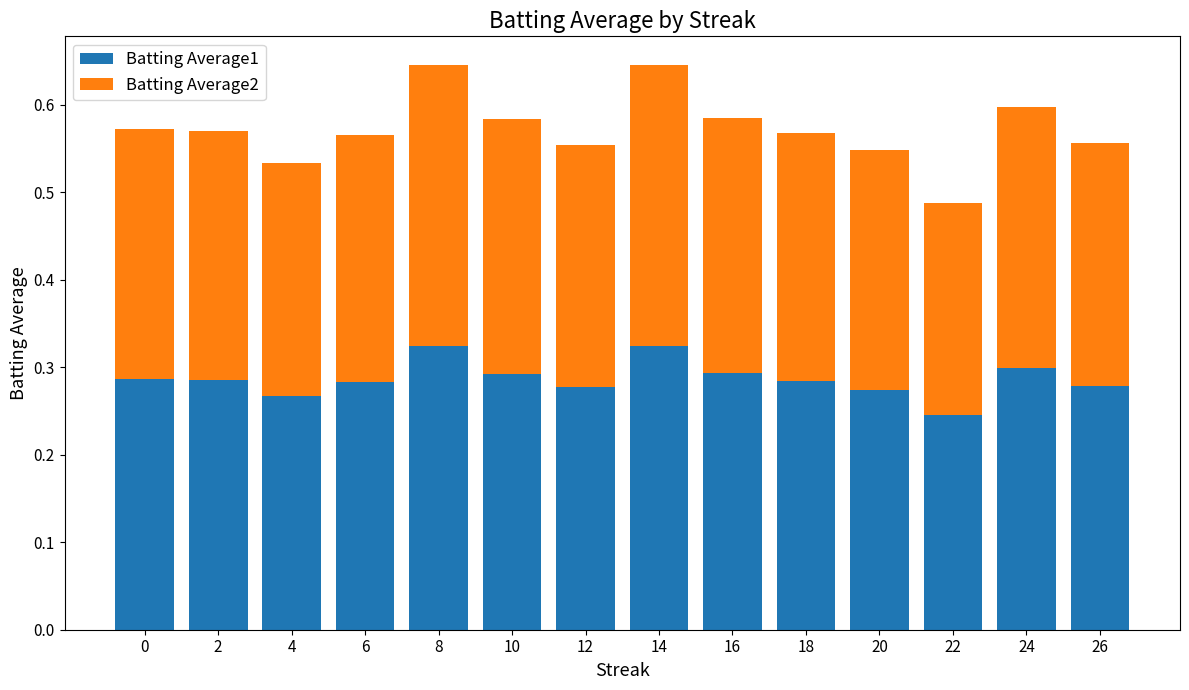

What is the total value across all series at 2?

0.6